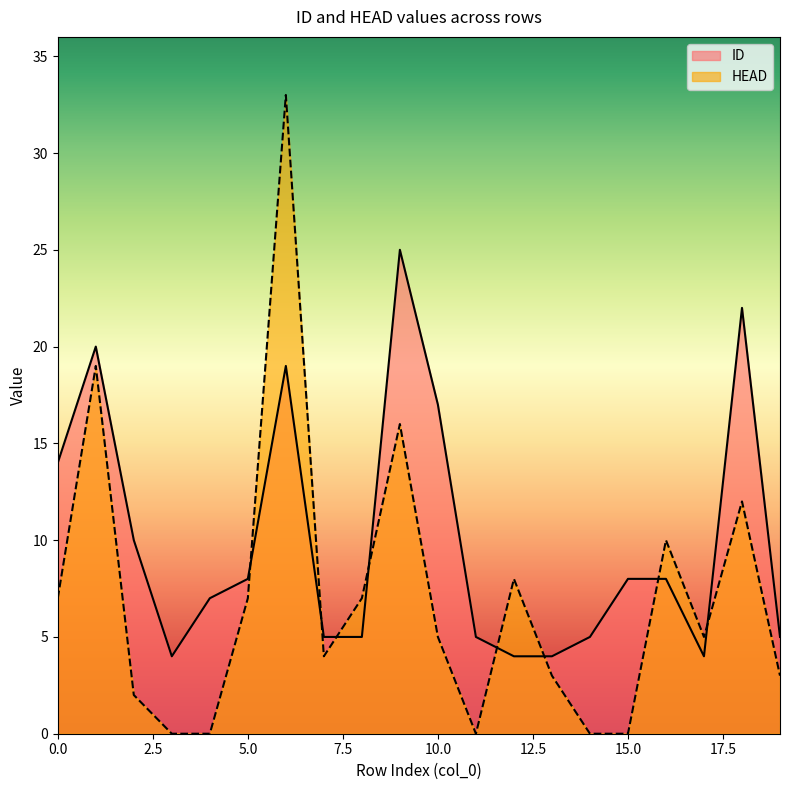

Reading right to left, transcribe all the data shown in this chart.

ID: 19=5	18=22	17=4	16=8	15=8	14=5	13=4	12=4	11=5	10=17	9=25	8=5	7=5	6=19	5=8	4=7	3=4	2=10	1=20	0=14
HEAD: 19=3	18=12	17=5	16=10	15=0	14=0	13=3	12=8	11=0	10=5	9=16	8=7	7=4	6=33	5=7	4=0	3=0	2=2	1=19	0=7